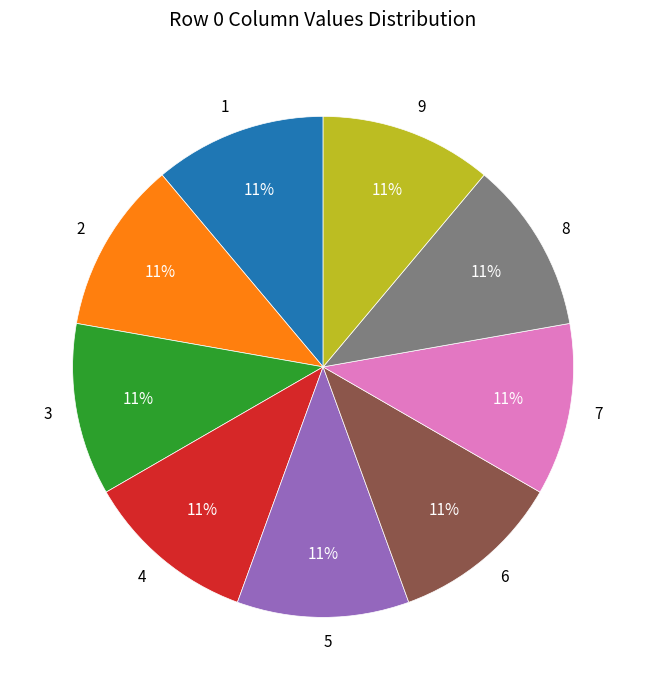

To the nearest percent, what is the difference between the largest and smallest slice percentages?

0%